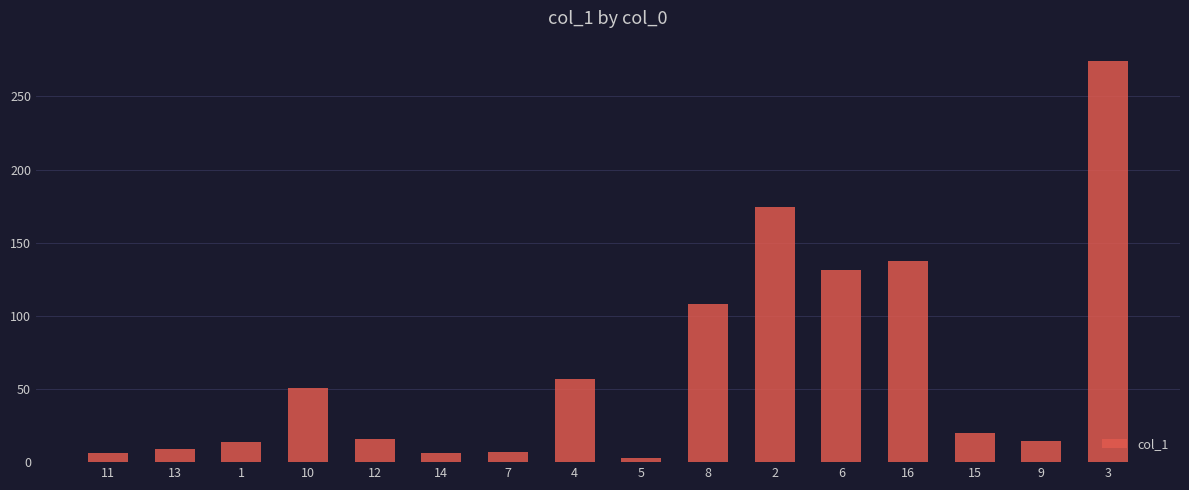

The chart shows a value of 73.1 at 6. True or false?

False